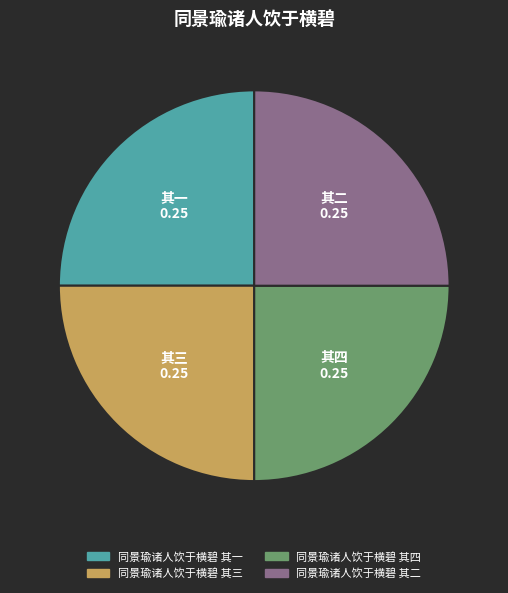

Is 同景瑜诸人饮于横碧 其三 the majority of the pie?

No